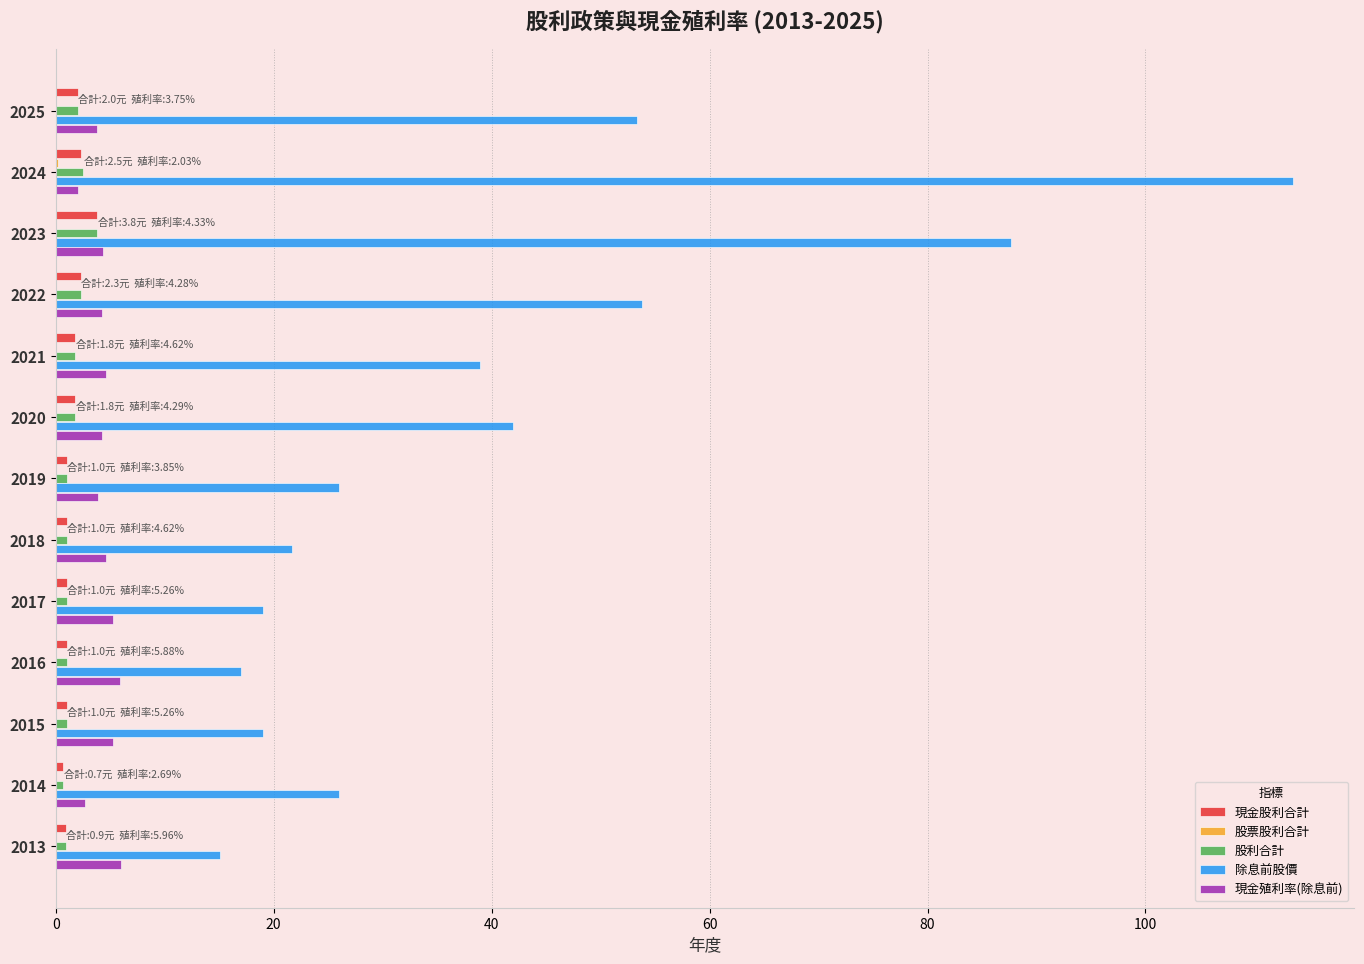

At which category is the sum across all series the highest?

2024